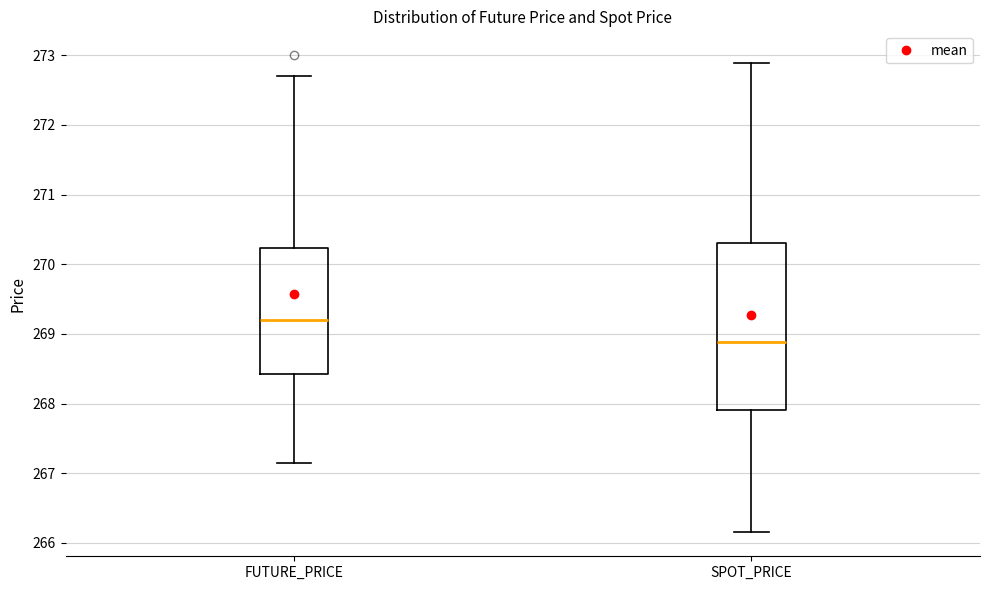

Where is the lower edge of the box for FUTURE_PRICE on the y-axis? The values are not printed on the chart, so give them approximately, as read against the axis.

268.4